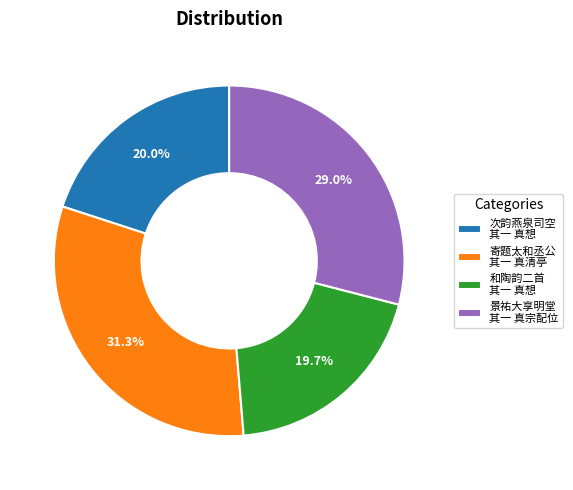

Is the sum of 次韵燕泉司空 其一 真想 and 寄题太和丞公 其一 真清亭 greater than half?

Yes